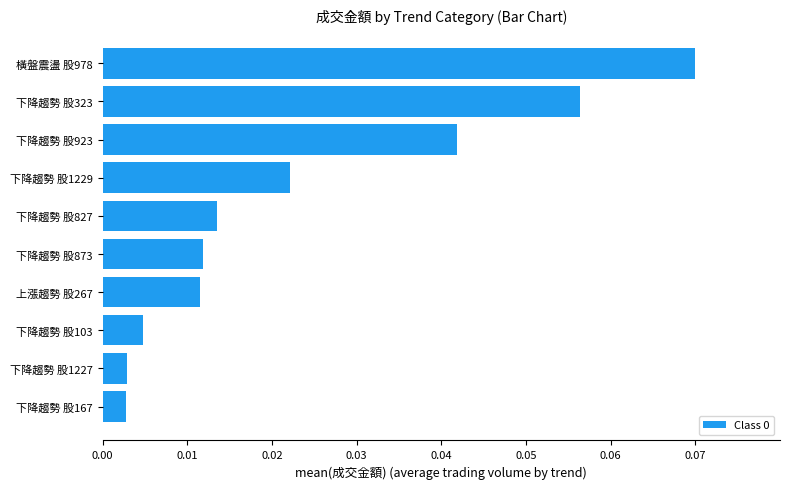

Which has a higher value, 下降趨勢 股827 or 上漲趨勢 股267?

下降趨勢 股827